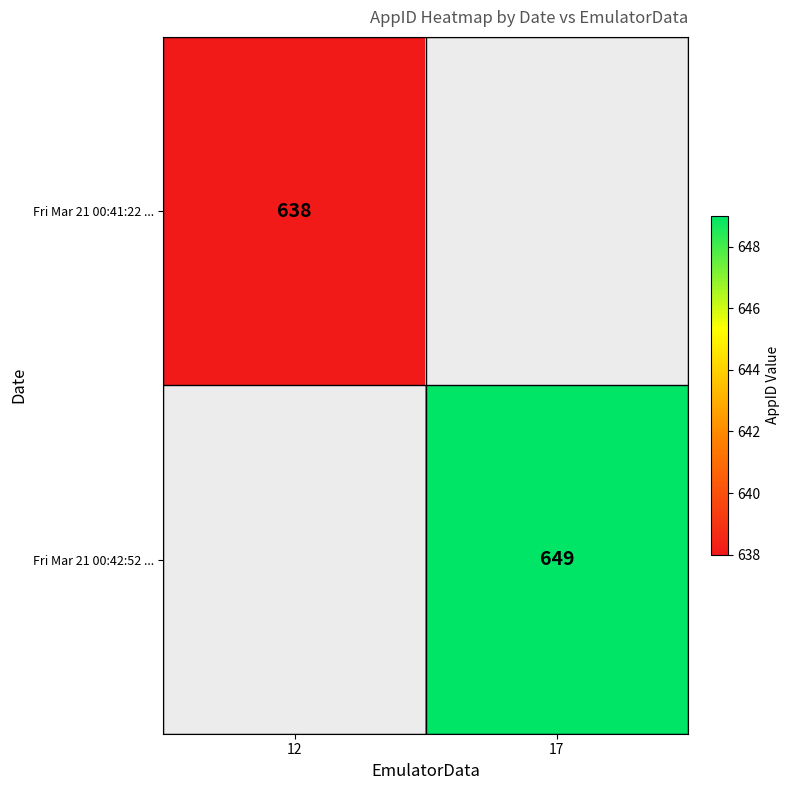

True or false: Fri Mar 21 00:41:22 ... has a value of 638 at 12.

True